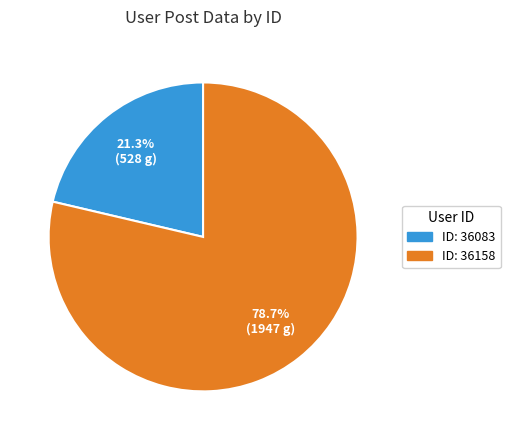

What is the smallest slice in the pie chart?

36083